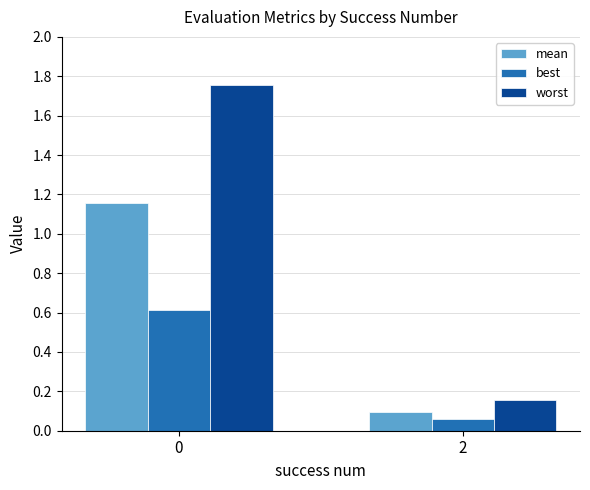

Which series has the largest range (max minus min)?

worst